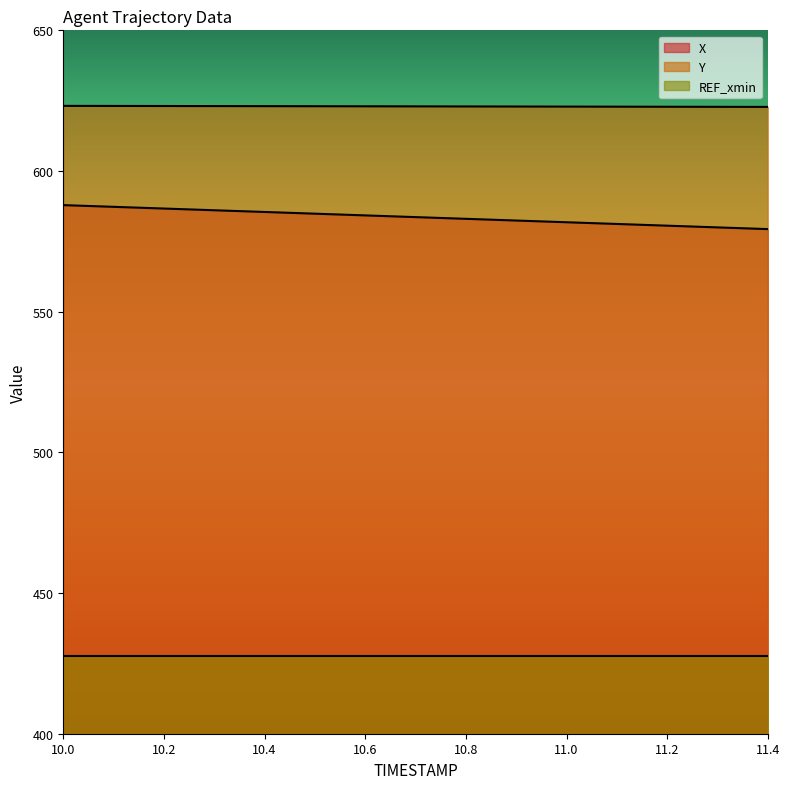

Which series changed the most between 10.0 and 10.8?

X